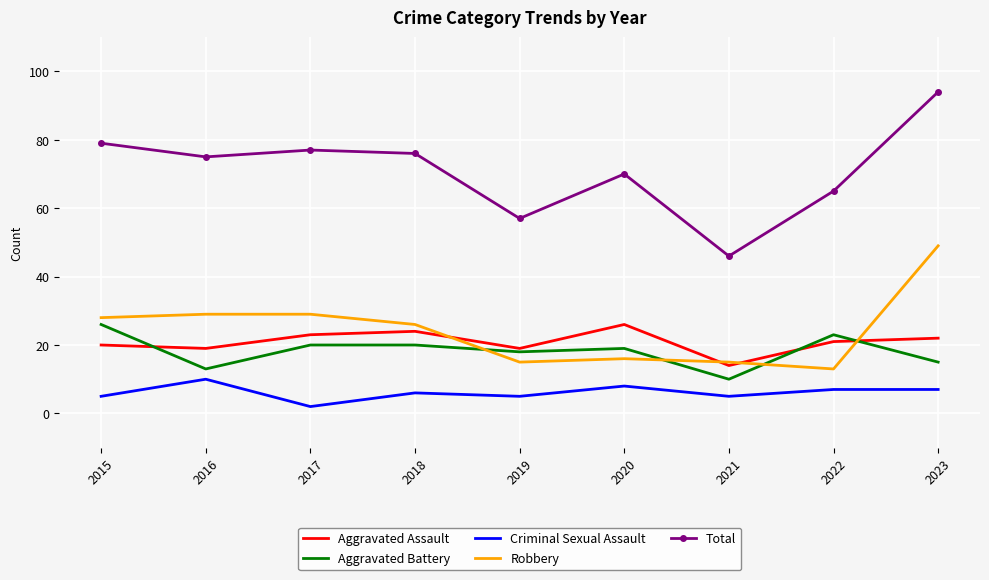

Reading left to right, list all the values displayed in this chart.

Aggravated Assault: 20	19	23	24	19	26	14	21	22
Aggravated Battery: 26	13	20	20	18	19	10	23	15
Criminal Sexual Assault: 5	10	2	6	5	8	5	7	7
Robbery: 28	29	29	26	15	16	15	13	49
Total: 79	75	77	76	57	70	46	65	94